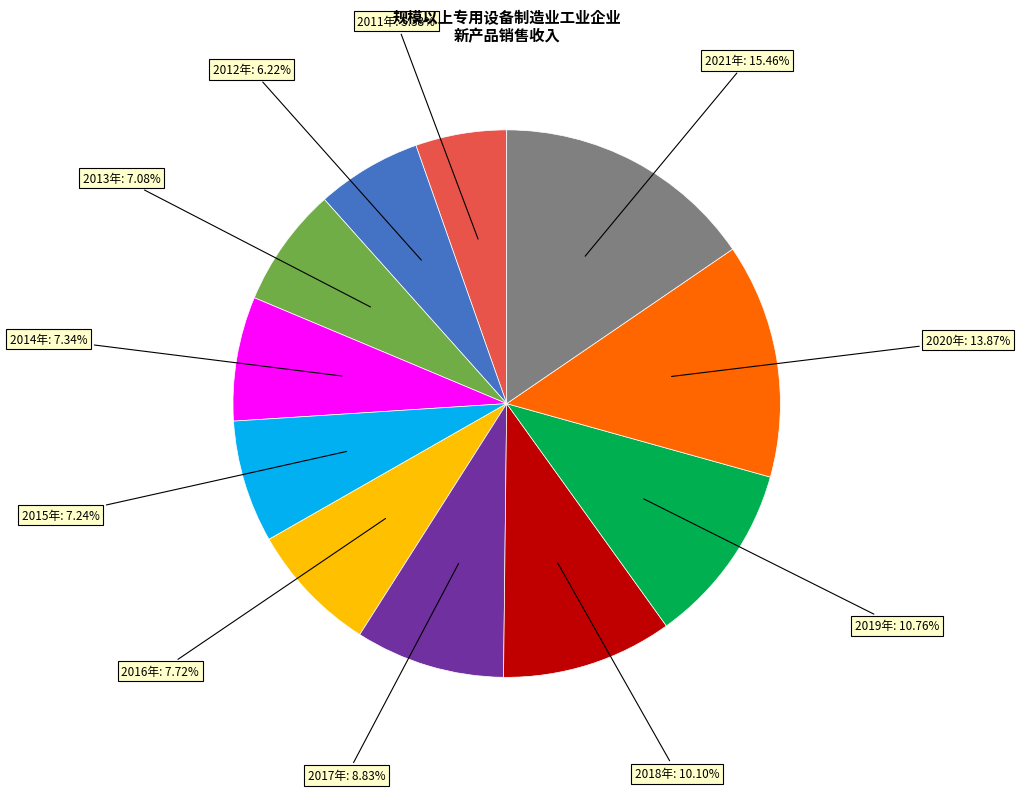

Is there any slice that represents more than half of the pie?

No